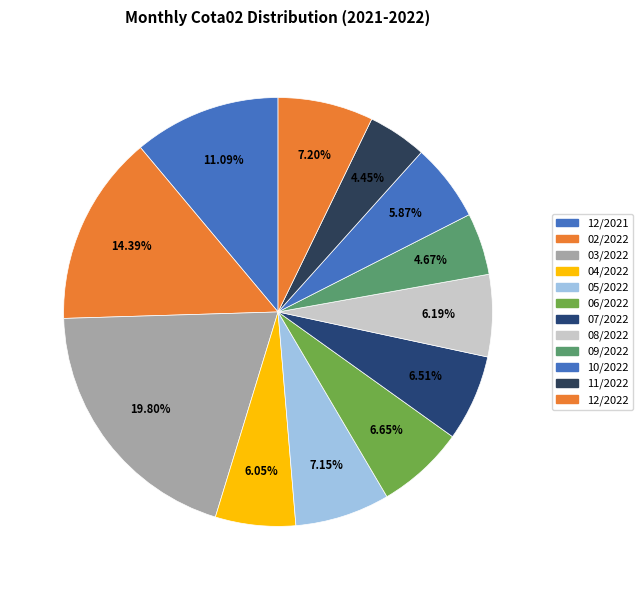

How many slices are in this pie chart?

12